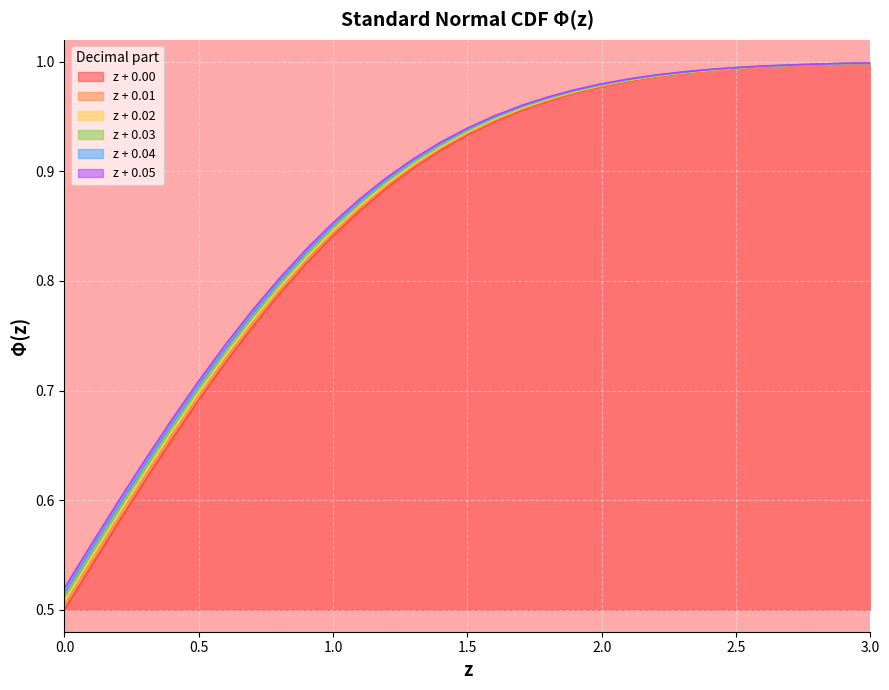

List the labels in order of 0.00 value, smallest first.

0.0, 0.1, 0.2, 0.3, 0.4, 0.5, 0.6, 0.7, 0.8, 0.9, 1.0, 1.1, 1.2, 1.3, 1.4, 1.5, 1.6, 1.7, 1.8, 1.9, 2.0, 2.1, 2.2, 2.3, 2.4, 2.5, 2.6, 2.7, 2.8, 2.9, 3.0